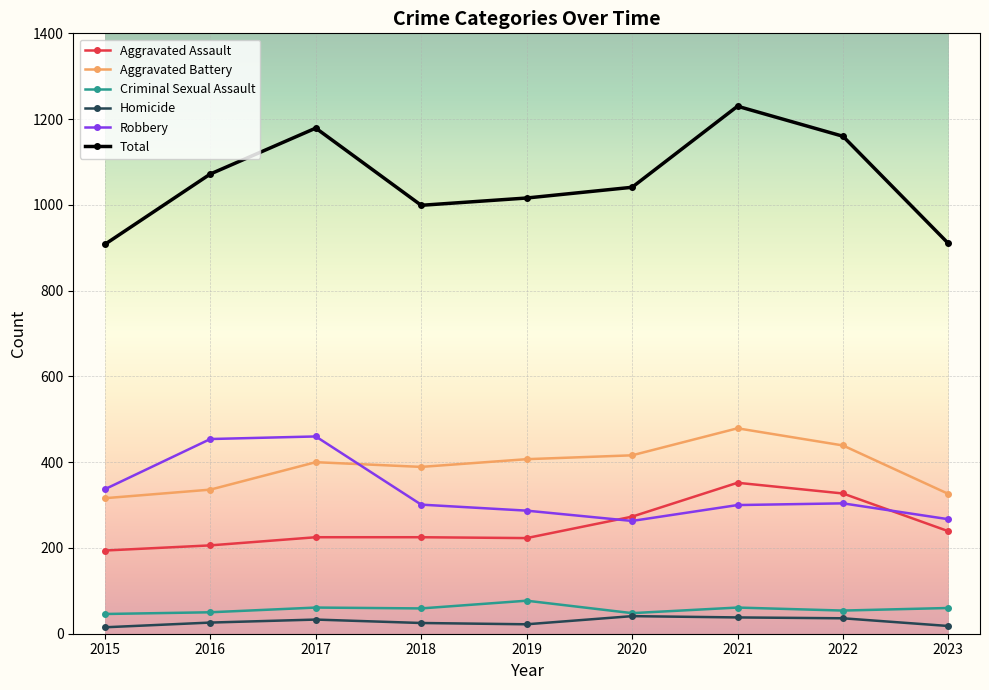

At which category is the sum across all series the highest?

2021